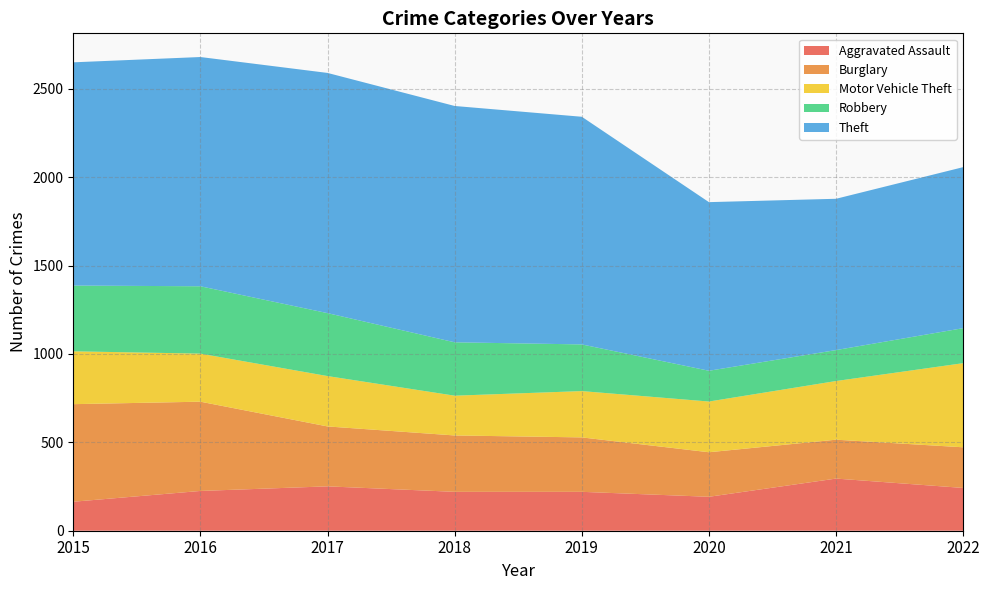

Reading left to right, extract all data points from this chart.

Aggravated Assault: 2015=164	2016=225	2017=251	2018=220	2019=220	2020=192	2021=295	2022=242
Burglary: 2015=552	2016=505	2017=339	2018=319	2019=308	2020=252	2021=220	2022=230
Motor Vehicle Theft: 2015=299	2016=272	2017=285	2018=225	2019=262	2020=287	2021=332	2022=476
Robbery: 2015=372	2016=381	2017=356	2018=302	2019=264	2020=174	2021=175	2022=198
Theft: 2015=1263	2016=1297	2017=1359	2018=1337	2019=1288	2020=954	2021=856	2022=911